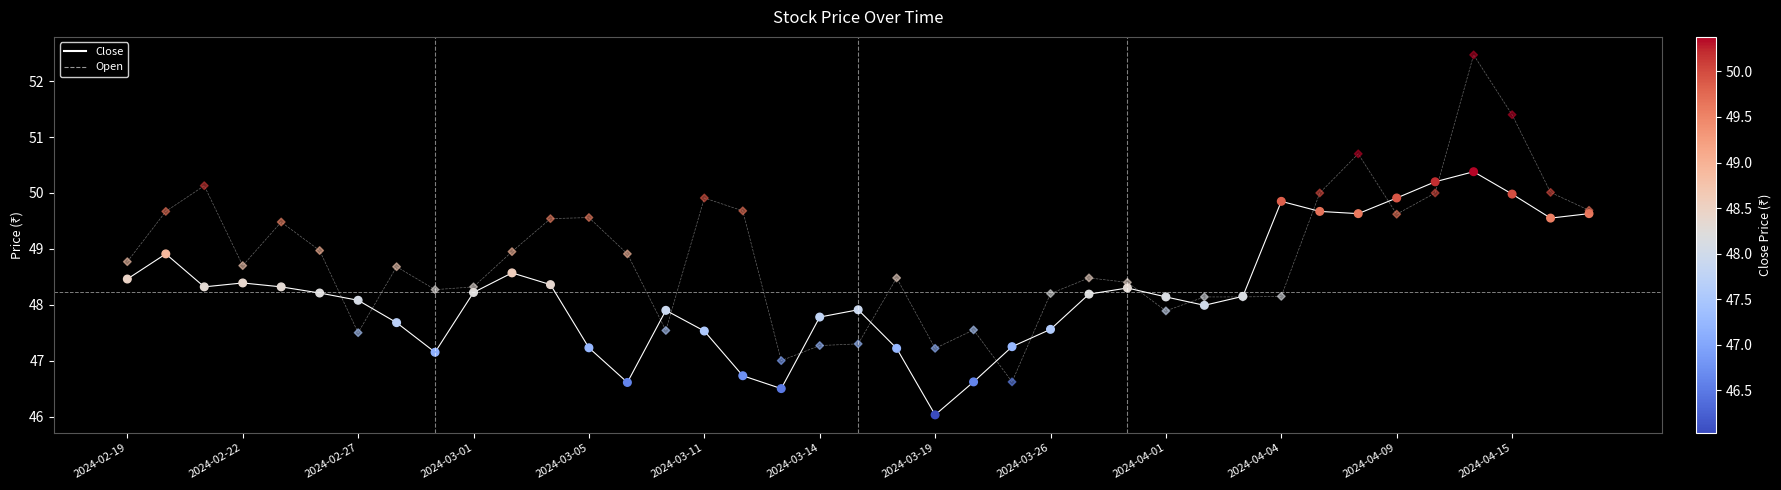

What are all the series names shown in the legend?

Close, Open